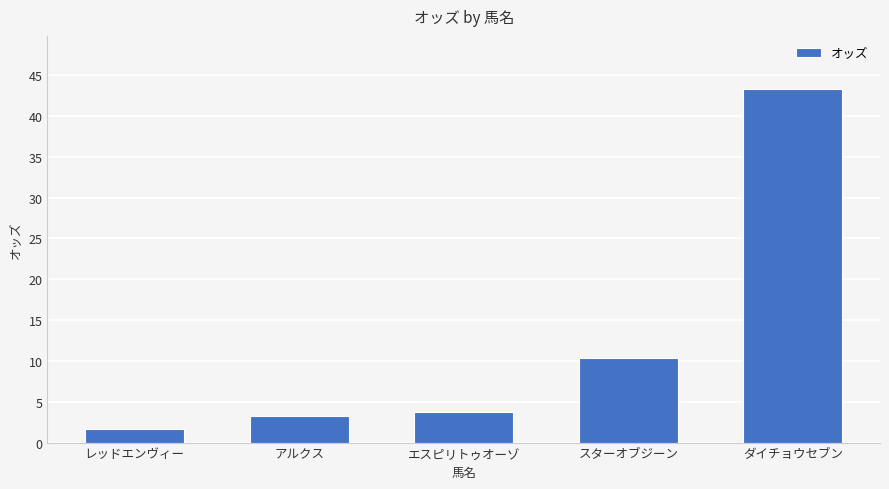

The value at エスピリトゥオーゾ is 3.7. True or false?

True